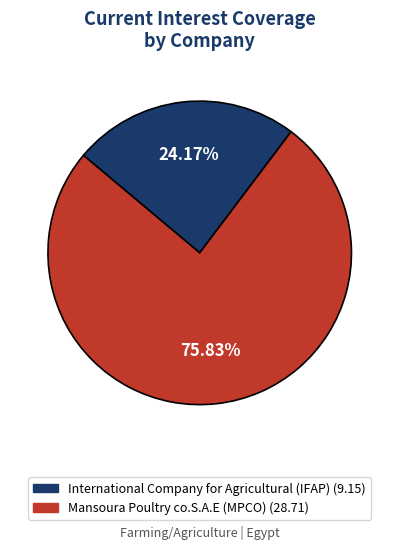

What percentage do Mansoura Poultry co.S.A.E (MPCO) and International Company for Agricultural (IFAP) together represent?

100.0%